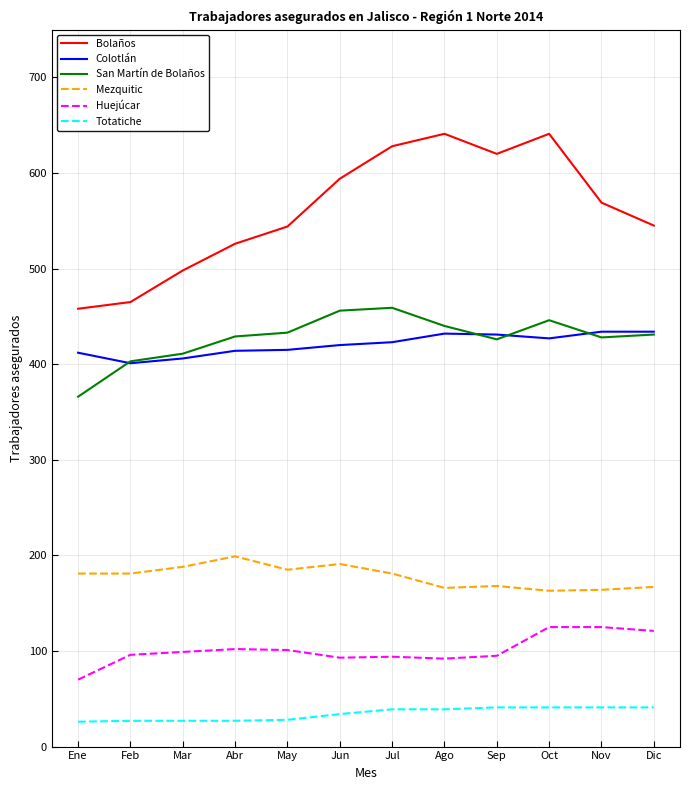

What is the difference between the Huejúcar values at May and Feb?

5